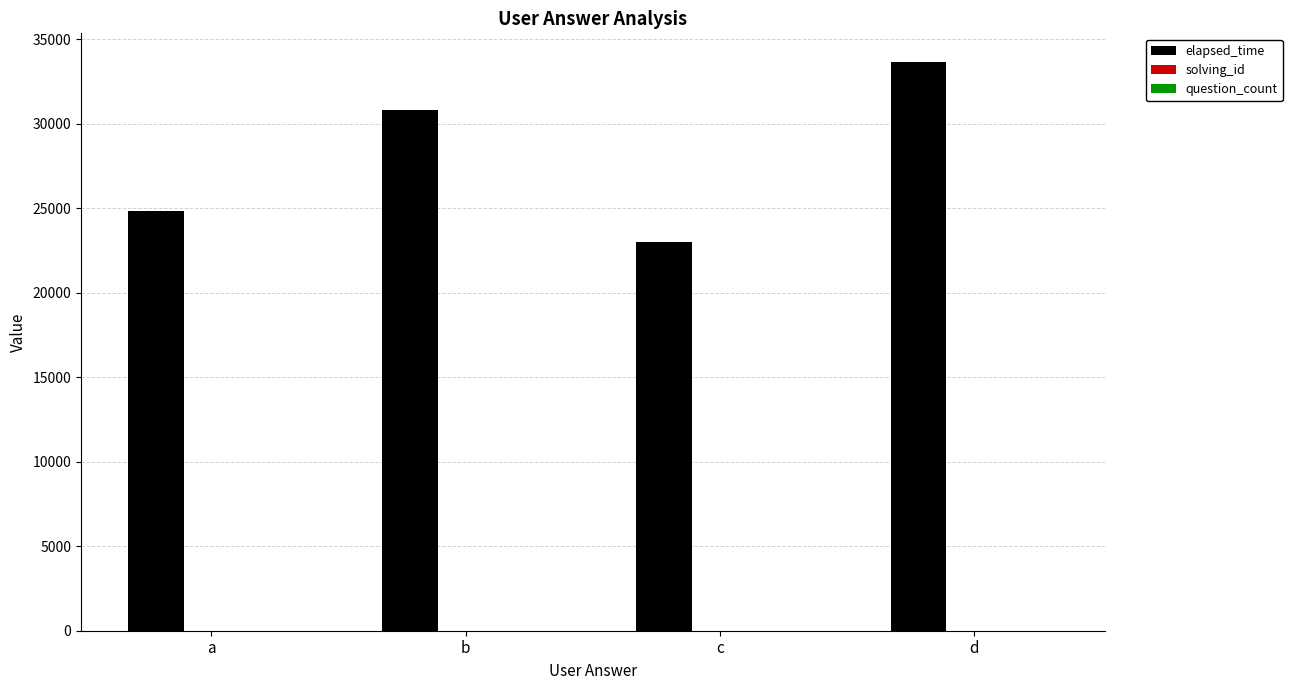

Which series has the largest total across all categories?

elapsed_time